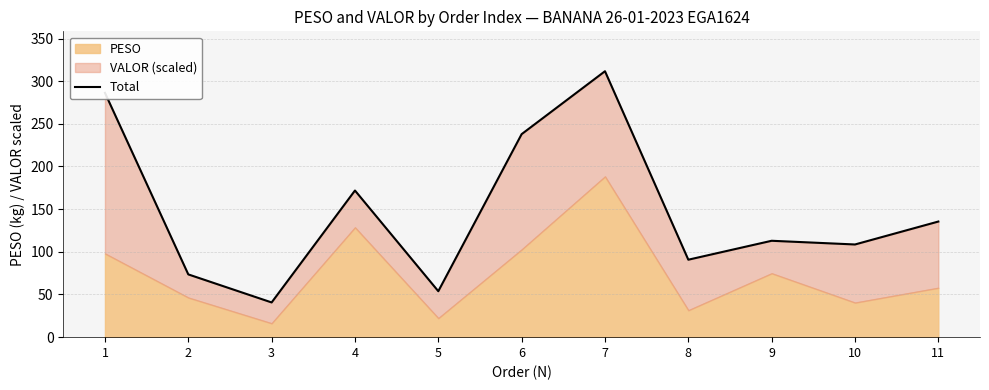

List the labels in order of value, smallest first.

3, 5, 2, 8, 10, 9, 11, 4, 6, 1, 7